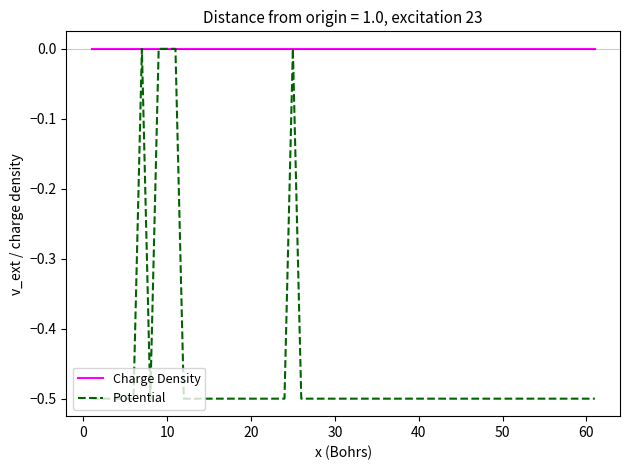

Which series has the largest range (max minus min)?

Potential